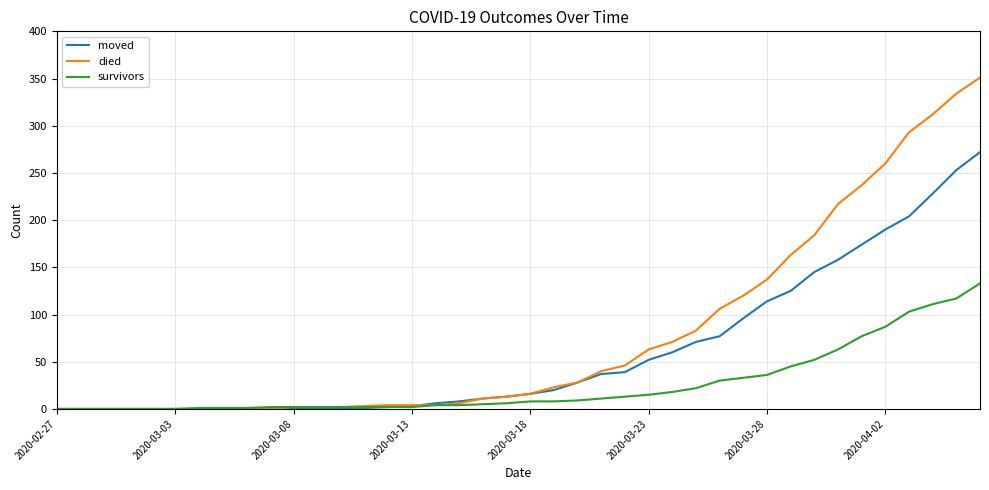

Which series has the widest spread of values?

died